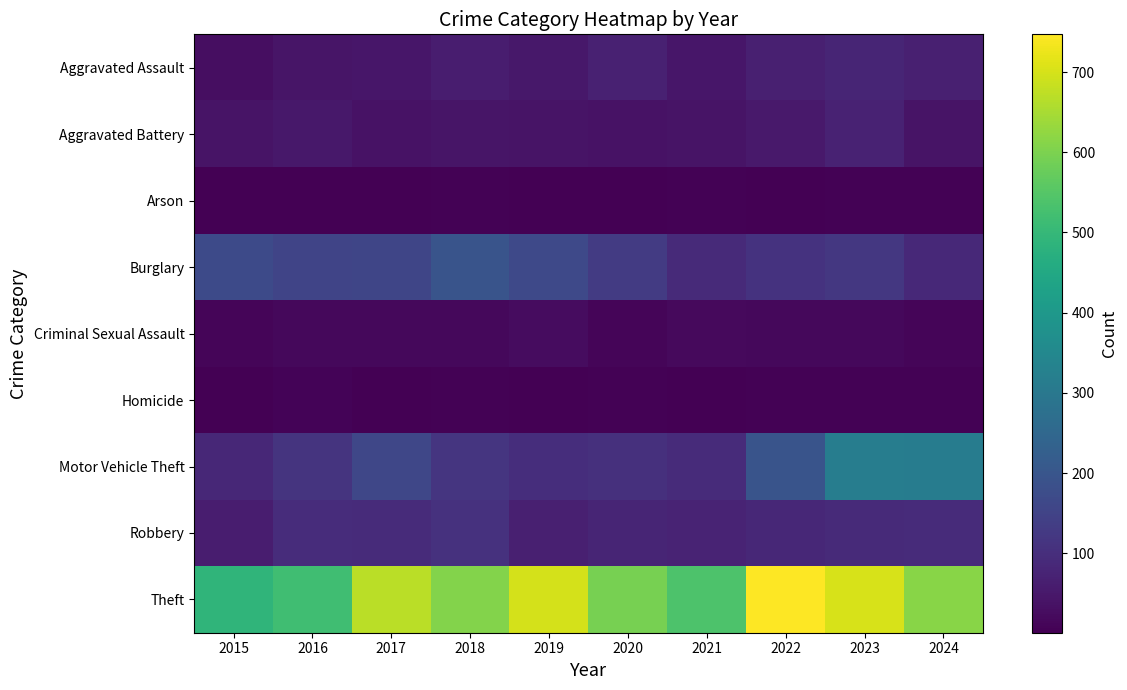

How many data points does each series have?

10